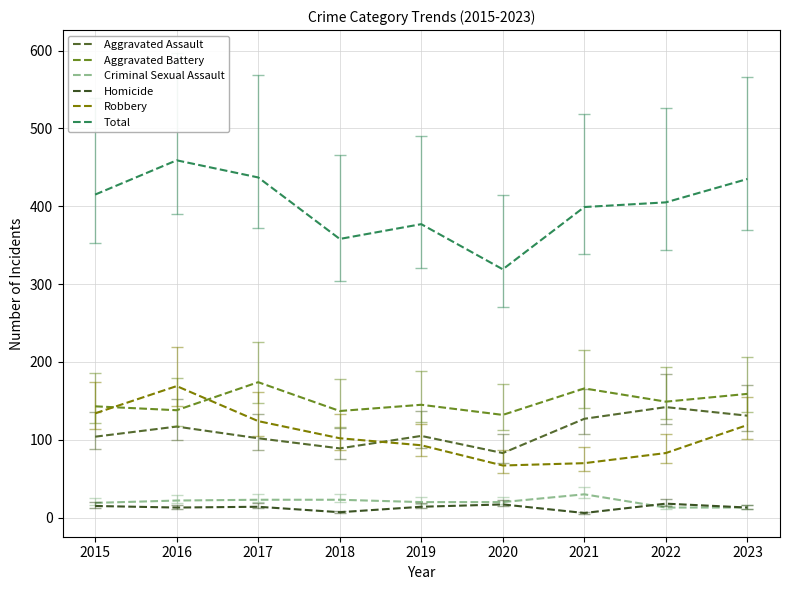

What is the value of the Homicide point at the 2nd from the left?

13